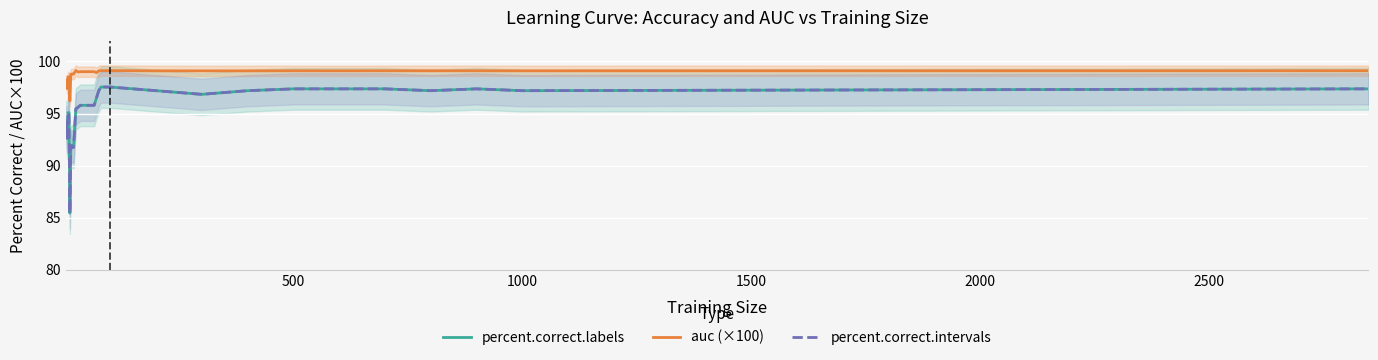

What is the lowest value of the auc (×100) series?

96.2